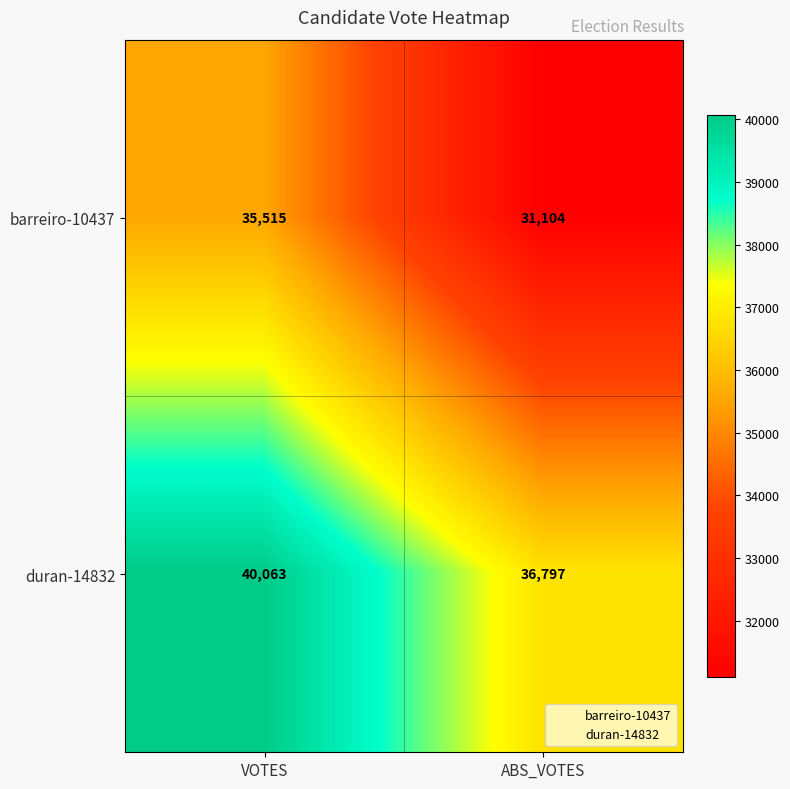

Rank the series by their average value, from highest to lowest.

duran-14832, barreiro-10437